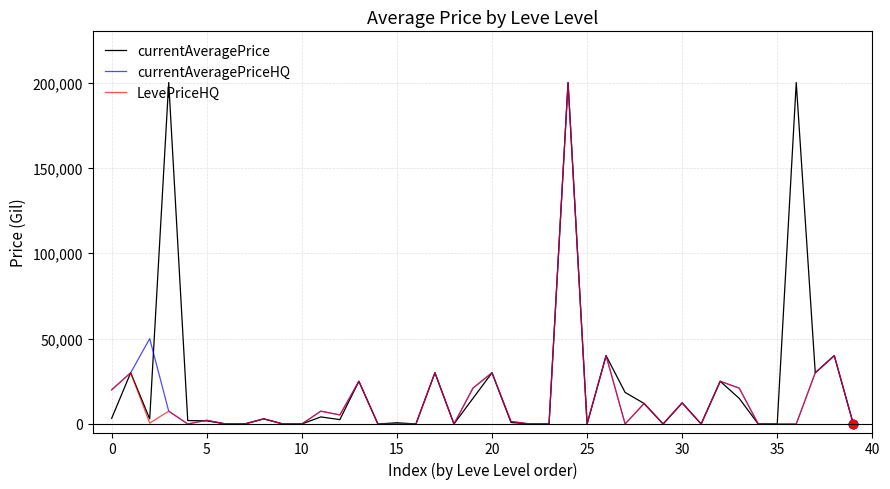

What is the maximum value for currentAveragePrice?

200000.0